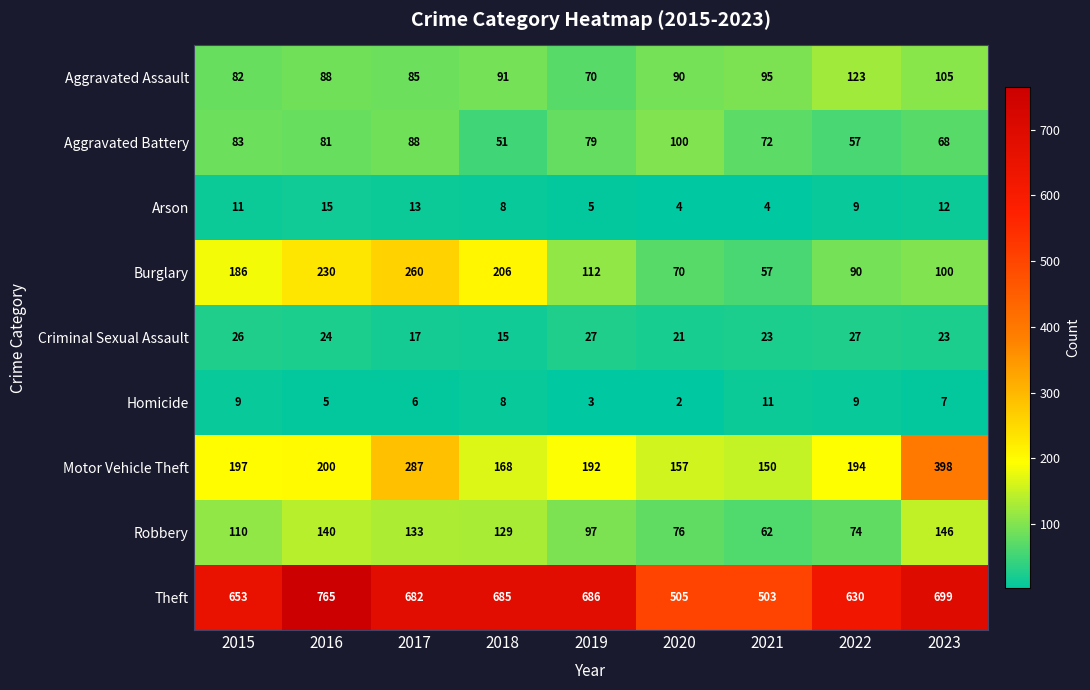

What is the approximate value of Burglary at 2022, to the nearest 5?

90